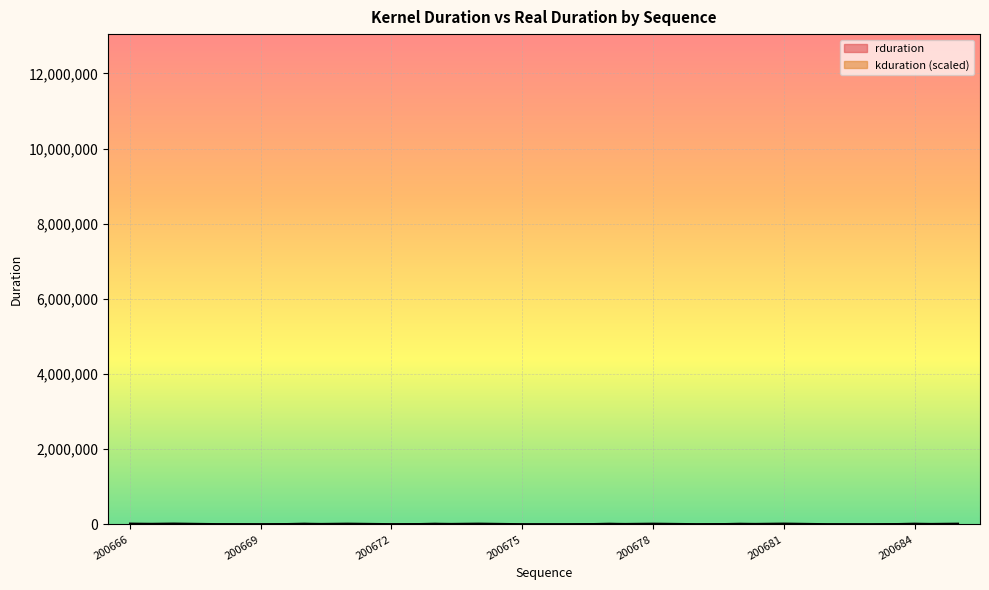

The kduration series shows 447.4 at 200671. True or false?

False